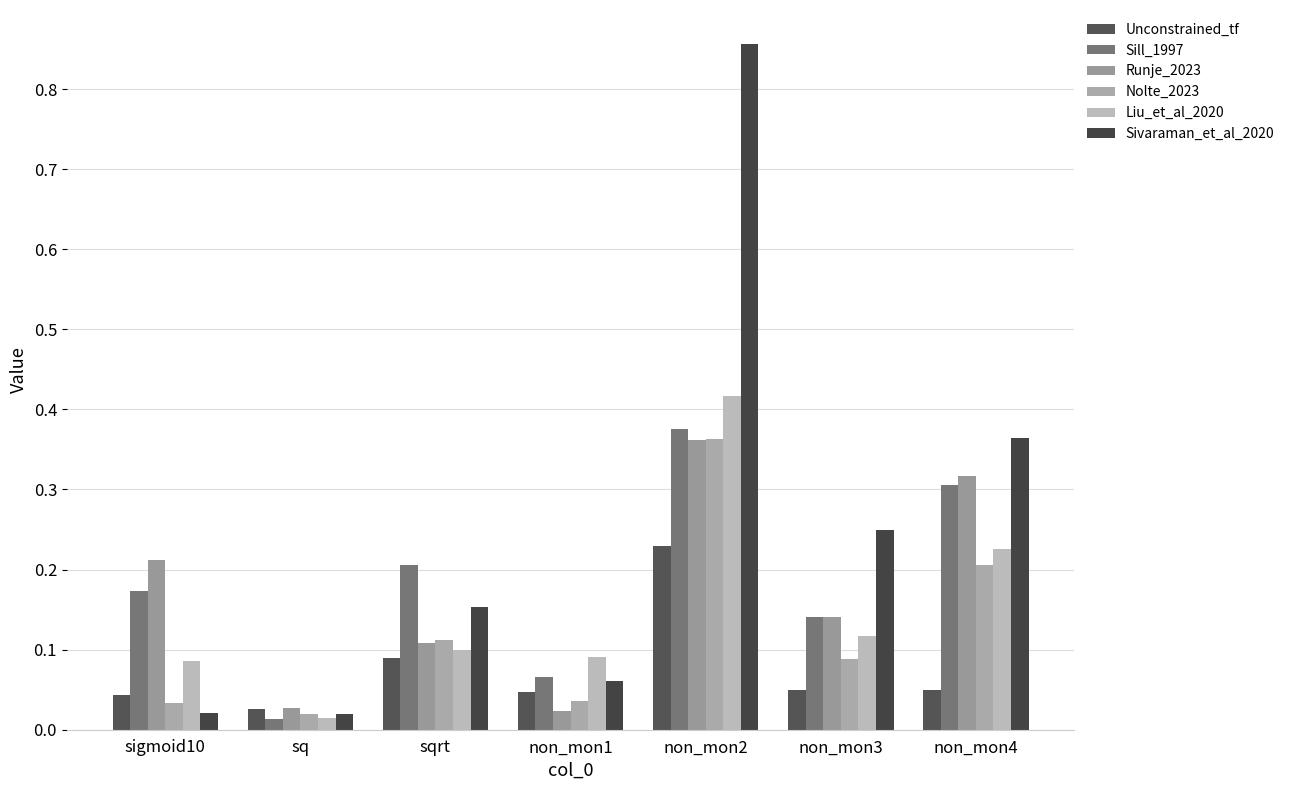

How many bars are there in total?

42